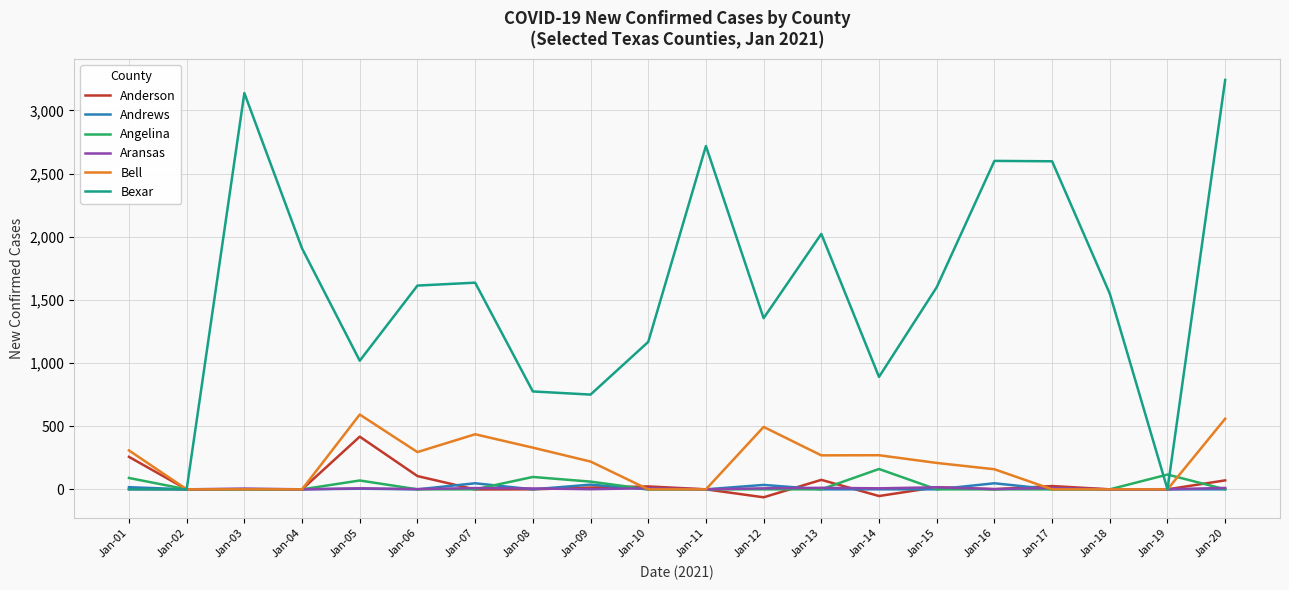

The value of Angelina at Jan-17 is 0. True or false?

True